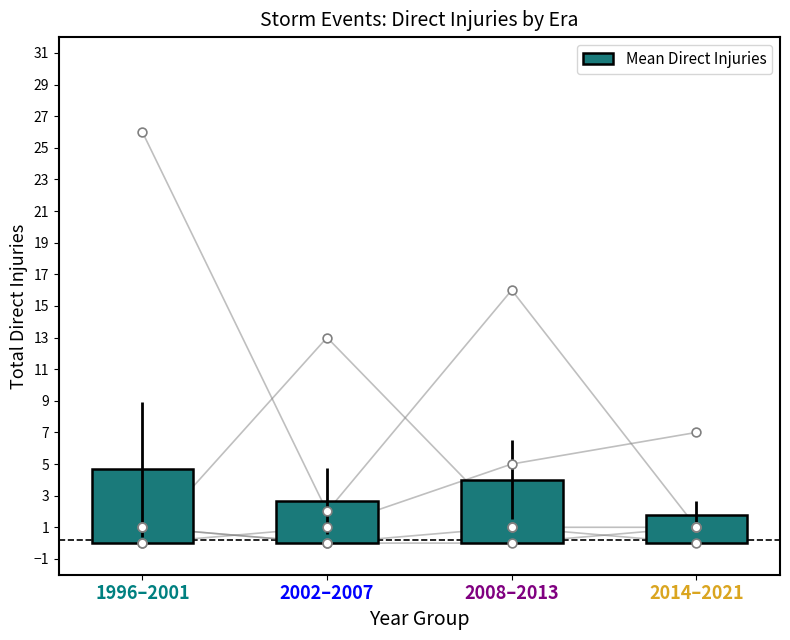

Approximately how many times larger is the value at 1996–2001 compared to 2014–2021?

2.7